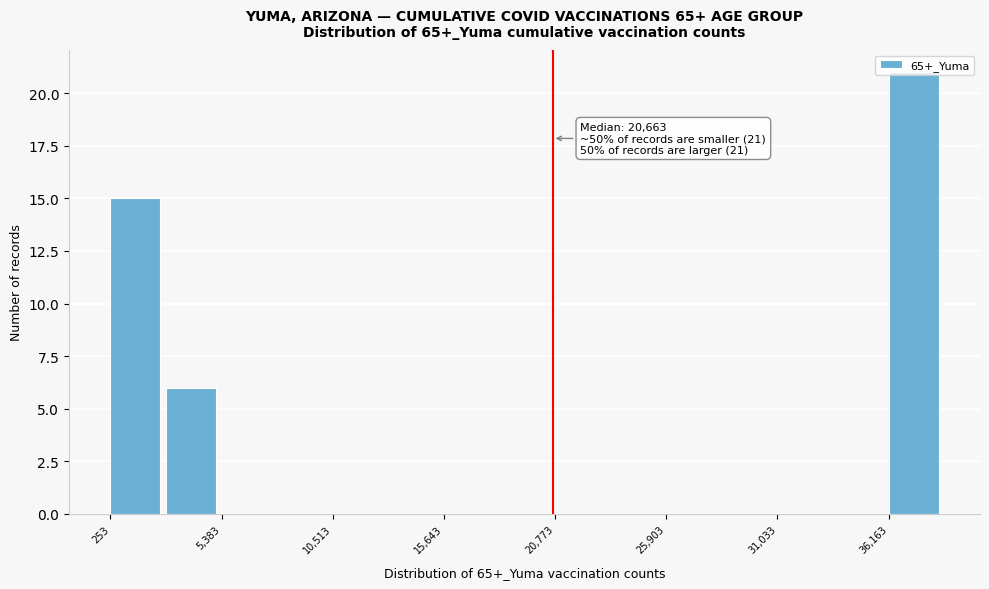

Read against the x-axis, roughly where is the centre of the tallest bar?

37000